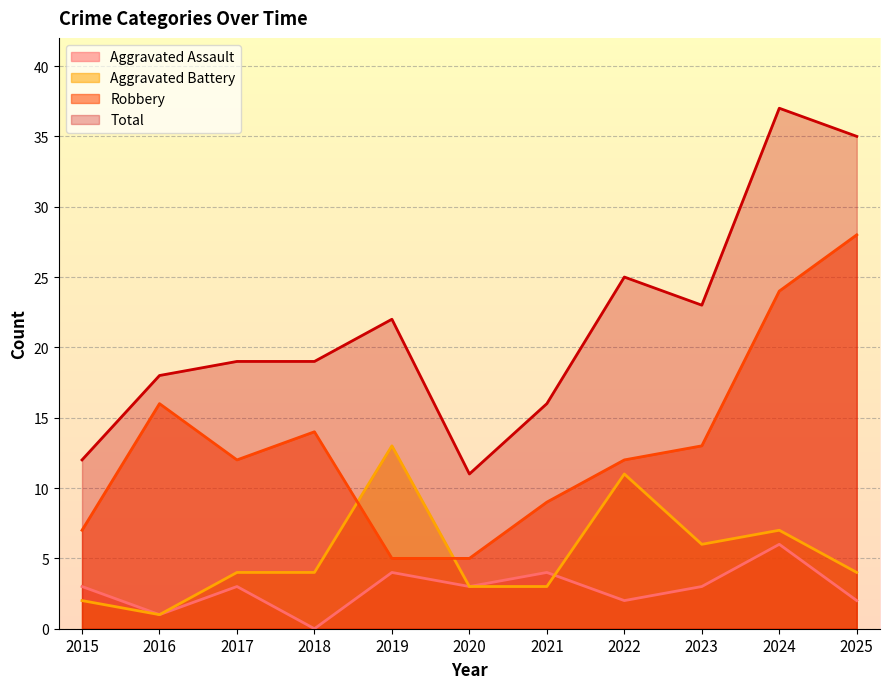

What is the total value across all series at 2018?

37